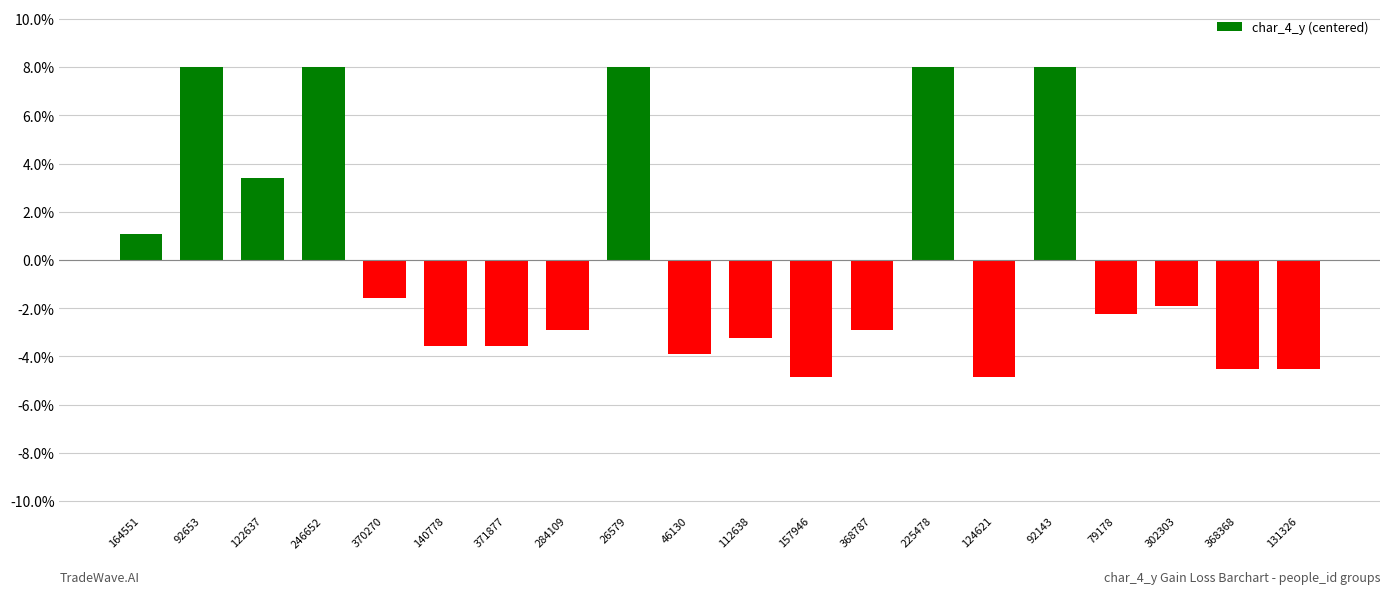

Reading left to right, transcribe all the data shown in this chart.

3.2	24.2	10.2	24.2	-4.8	-10.8	-10.8	-8.8	24.2	-11.8	-9.8	-14.8	-8.8	24.2	-14.8	24.2	-6.8	-5.8	-13.8	-13.8